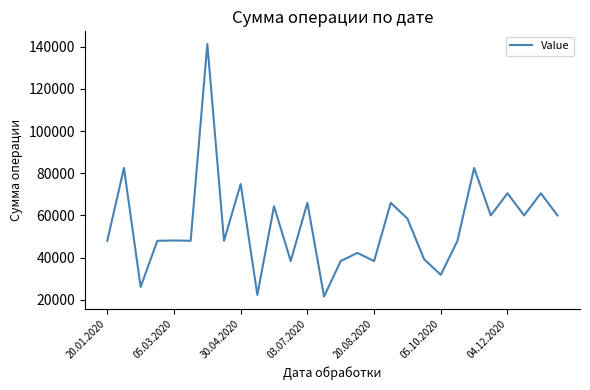

What is the difference between the maximum and minimum values?

119608.9